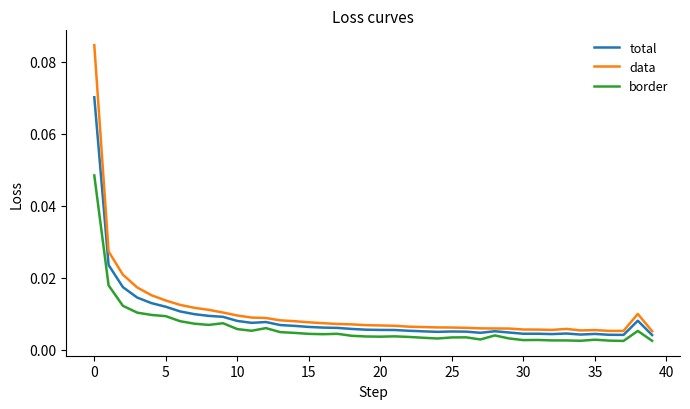

True or false: total and data intersect in this chart.

False